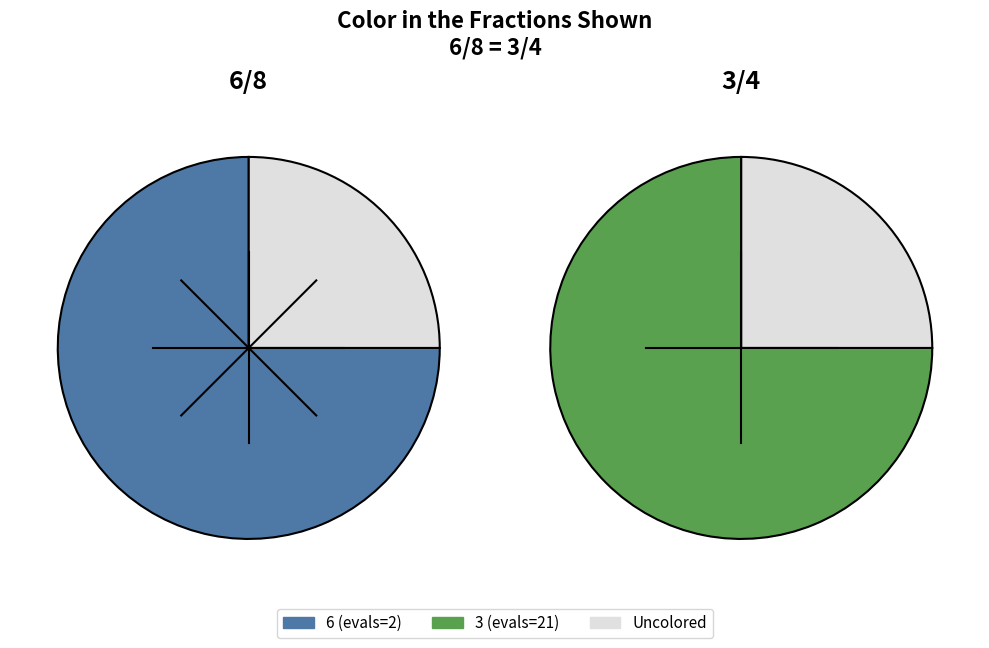

Is there a majority slice in this chart?

No